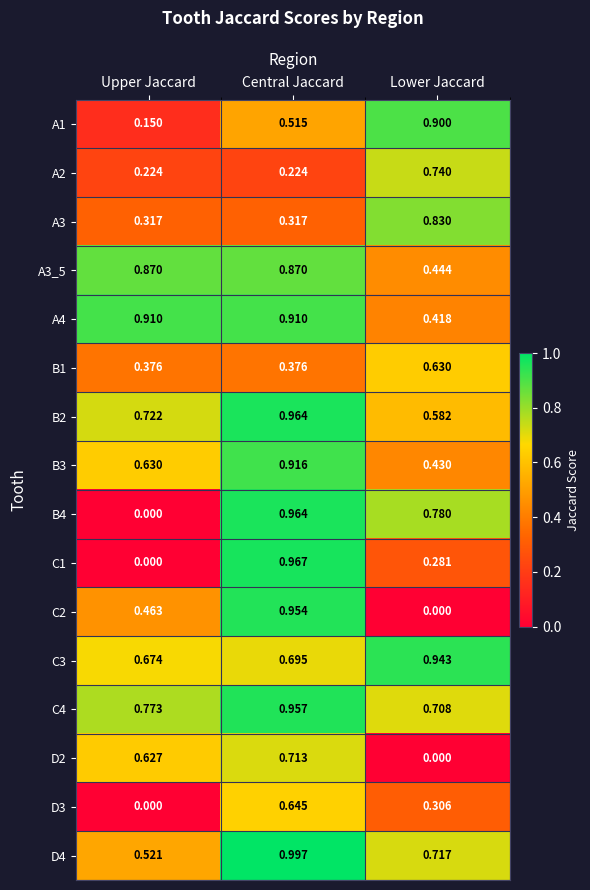

Rank the categories by C3 value from highest to lowest.

Lower Jaccard, Central Jaccard, Upper Jaccard